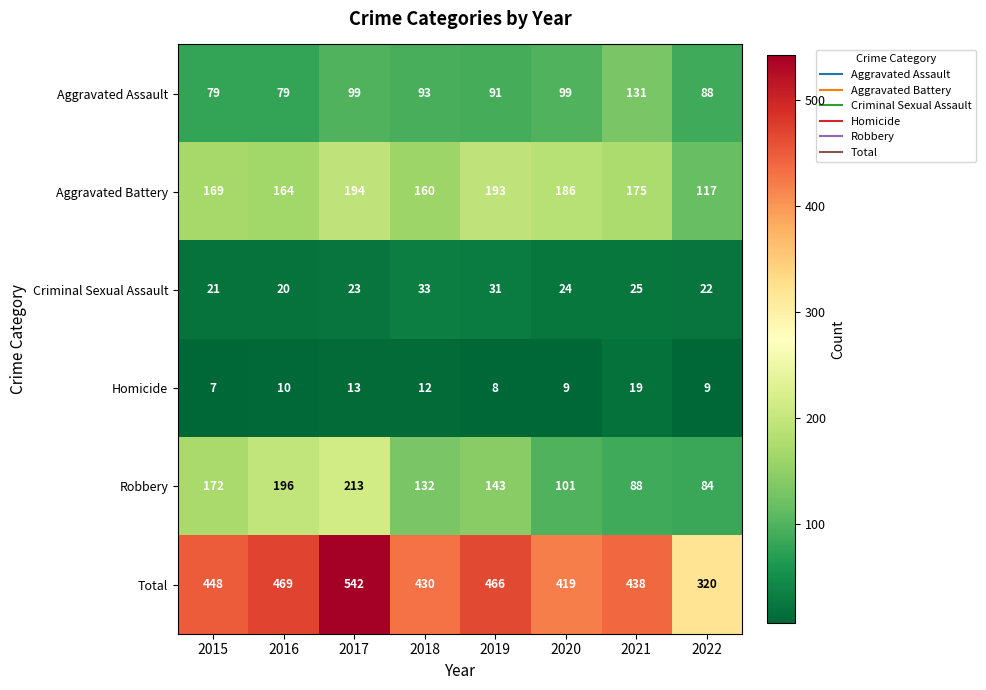

The Robbery series shows 213 at 2017. True or false?

True